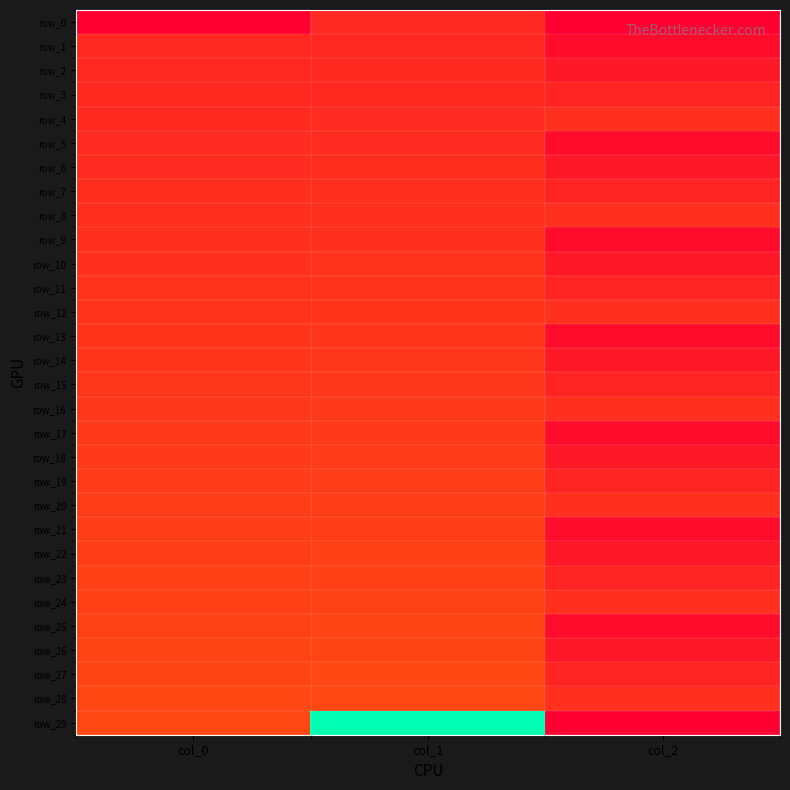

What is the spread (max minus min) of values at col_0?

5.9